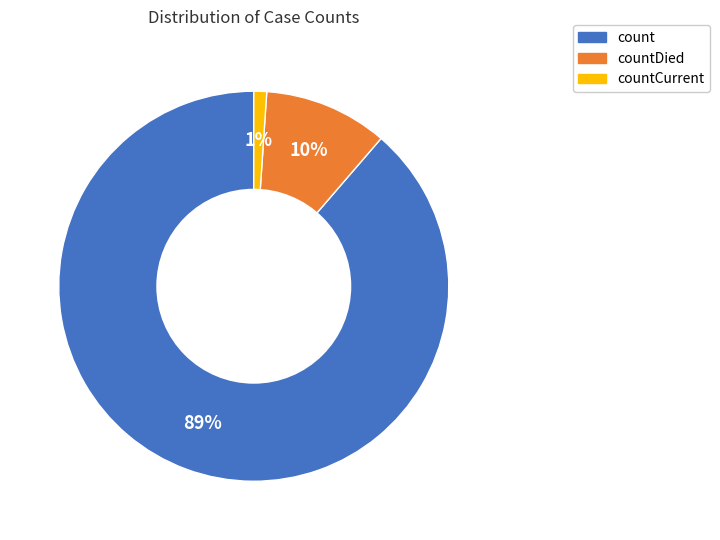

To the nearest percent, what is the difference between the largest and smallest slice percentages?

88%